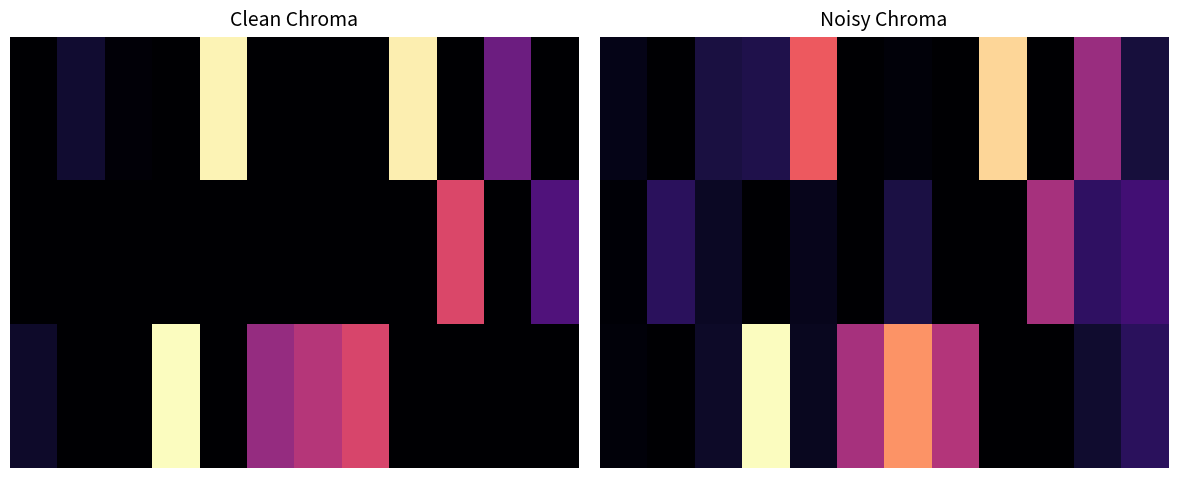

What is the maximum value shown in the chart?

1935567.4